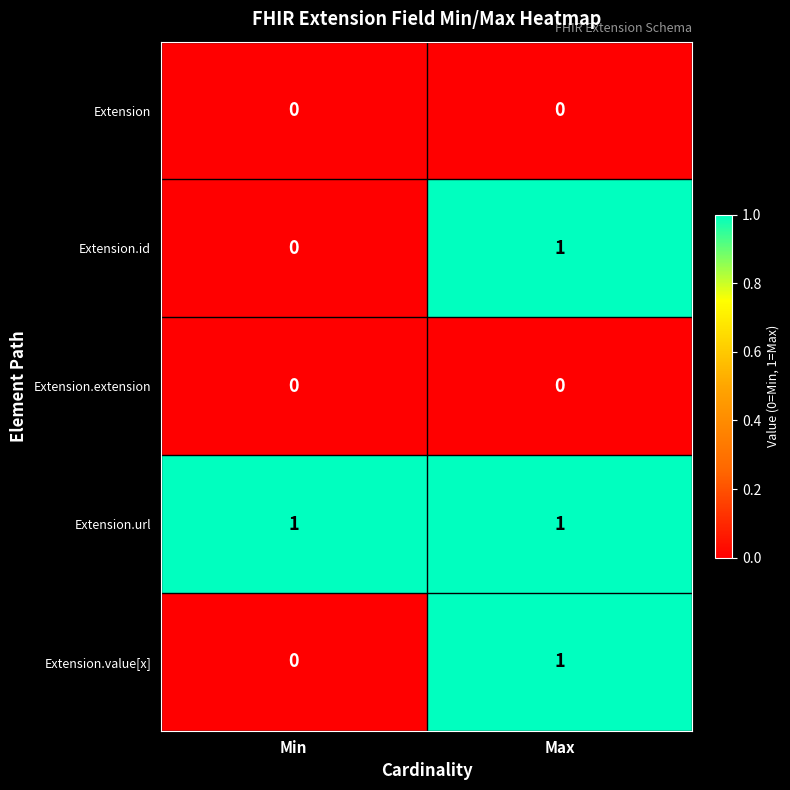

What is the total value across all series at Min?

1